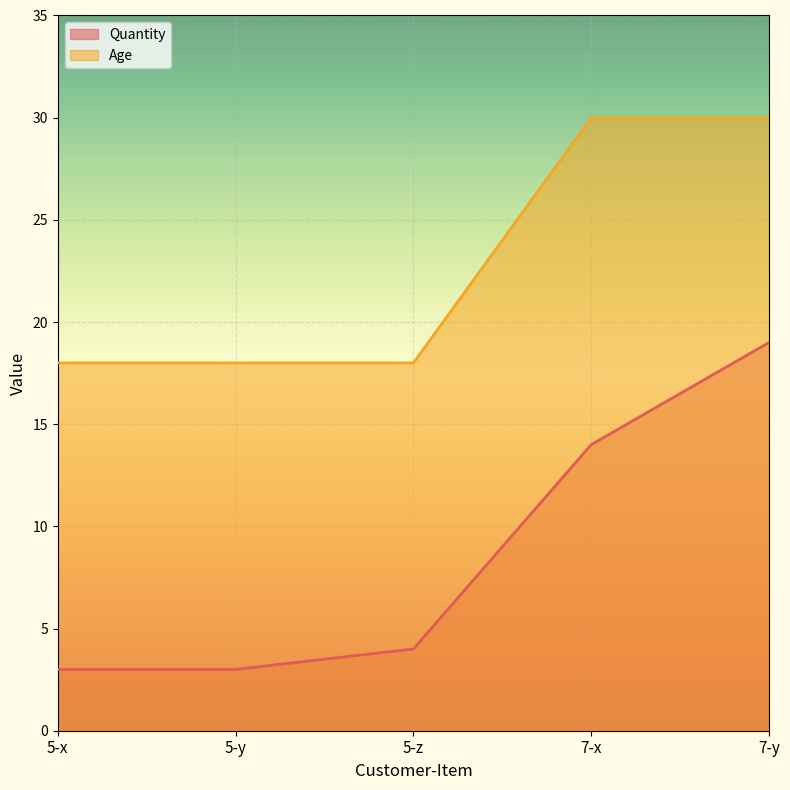

The Age series shows 18 at 5-z. True or false?

True